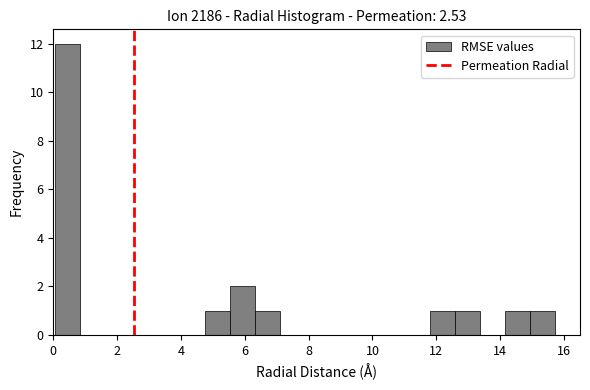

Read against the x-axis, roughly where is the centre of the tallest bar?

0.4